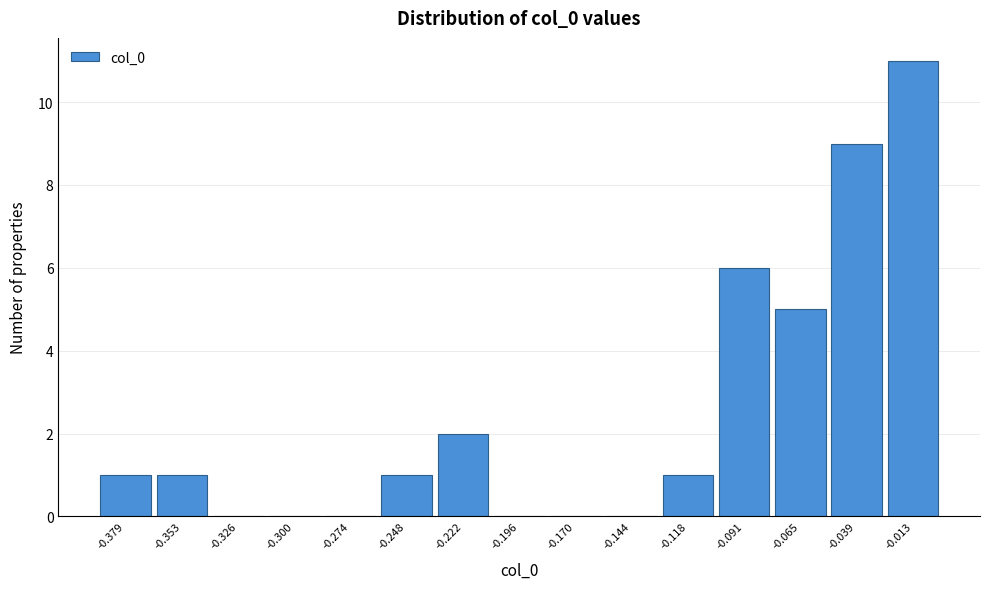

Which range on the x-axis has the tallest bar?

-0.025 to 0.000